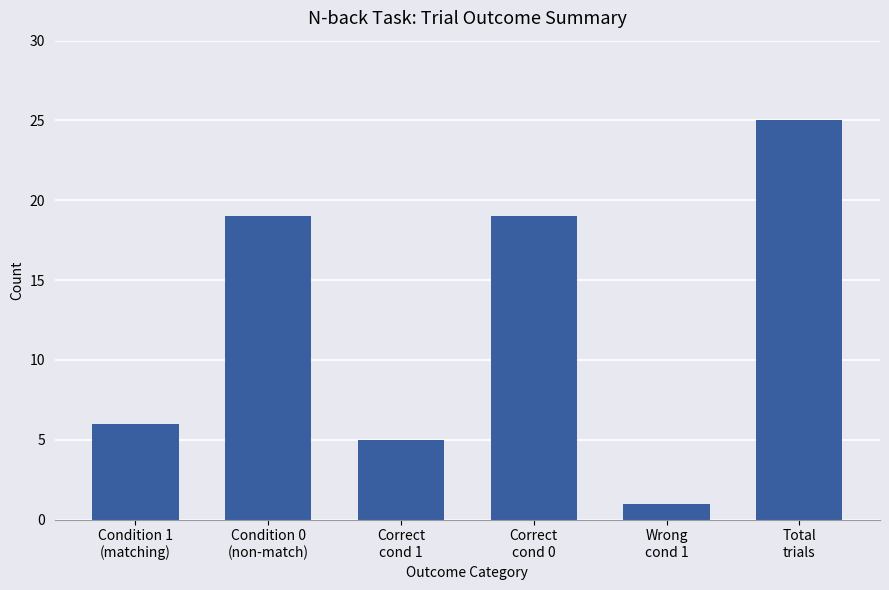

Which has a higher value, Condition 1
(matching) or Wrong
cond 1?

Condition 1
(matching)